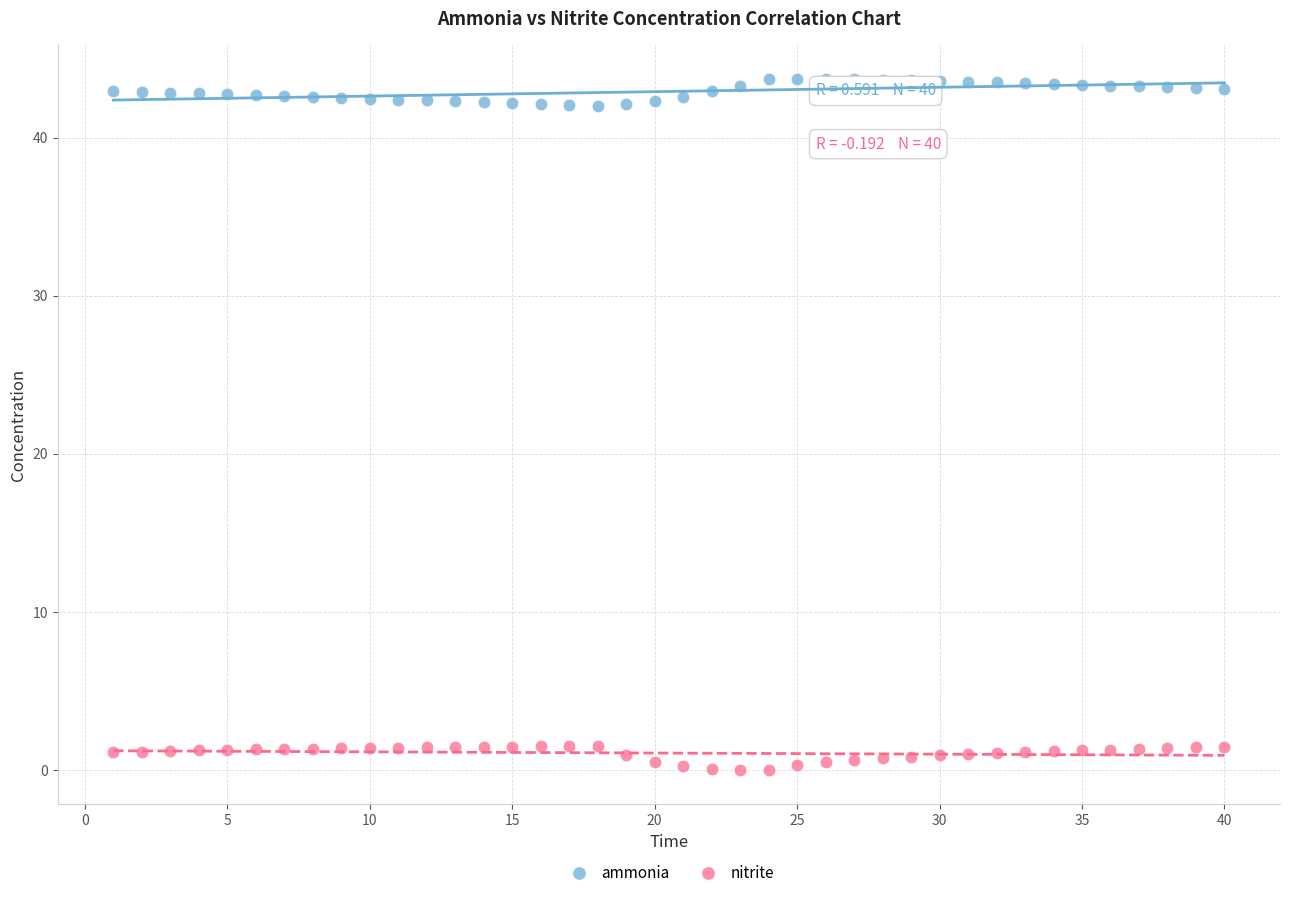

Which series reaches the minimum Y coordinate?

nitrite